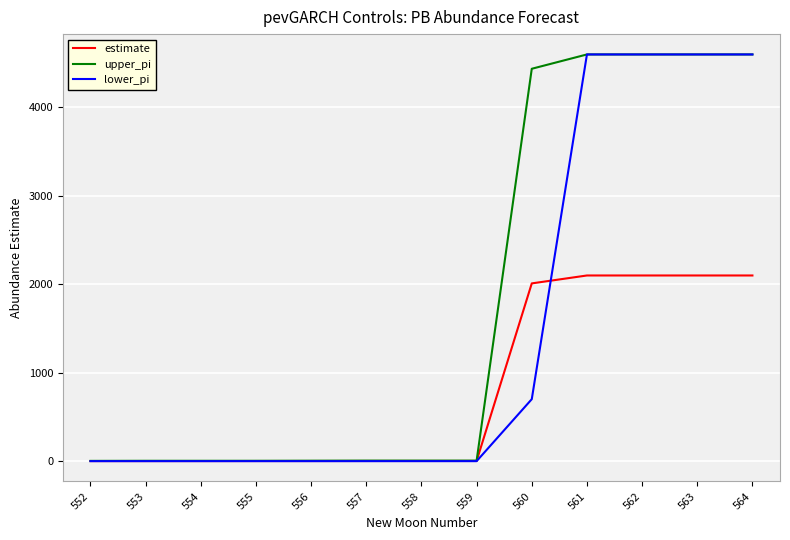

The estimate series shows 2010.4 at 560. True or false?

True